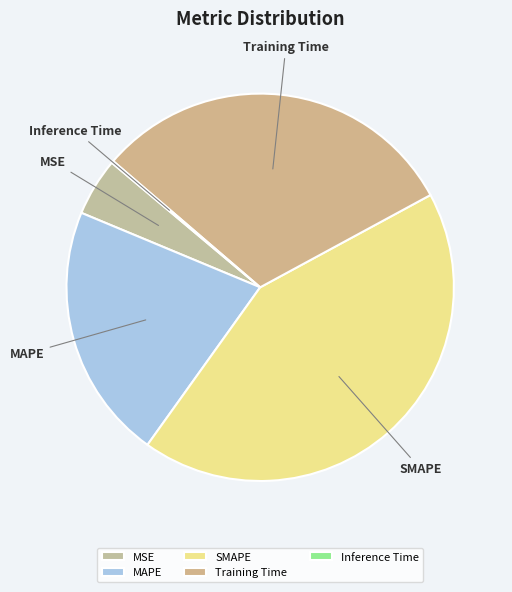

Is it true that MSE is 5% of the pie?

True